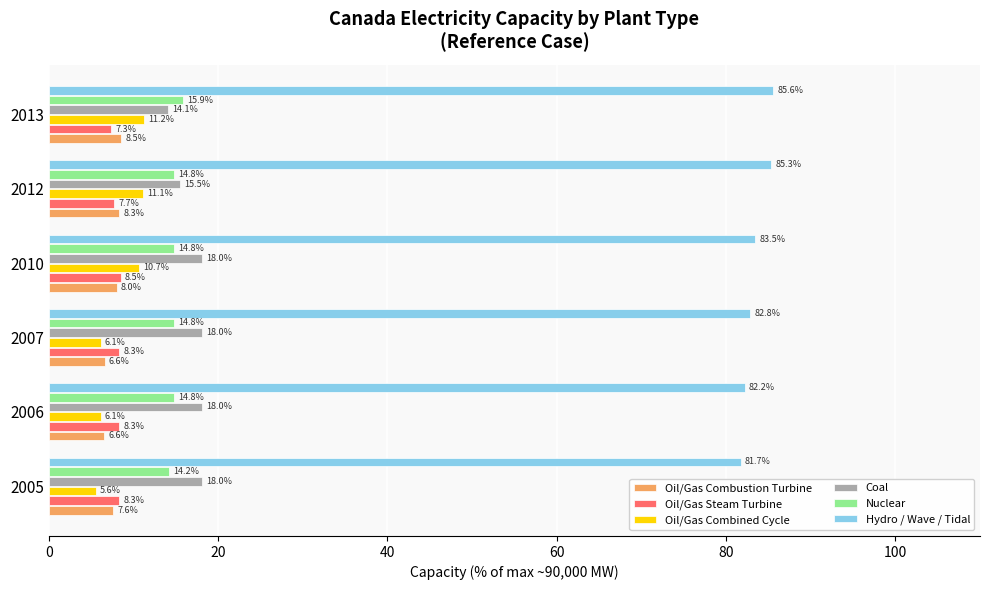

Is the value of Coal at 2012 greater than the value of Oil/Gas Steam Turbine at 2005?

Yes